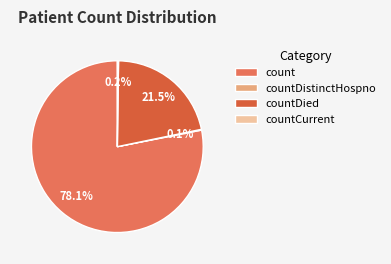

Which slice is the largest?

count